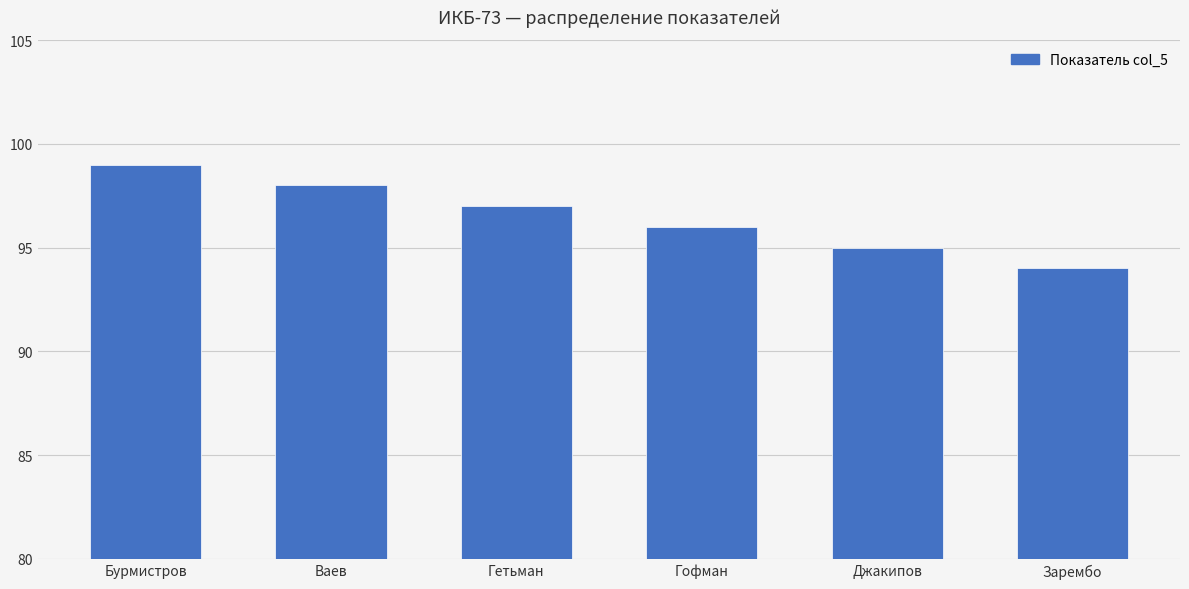

What is the difference between the maximum and minimum values?

5